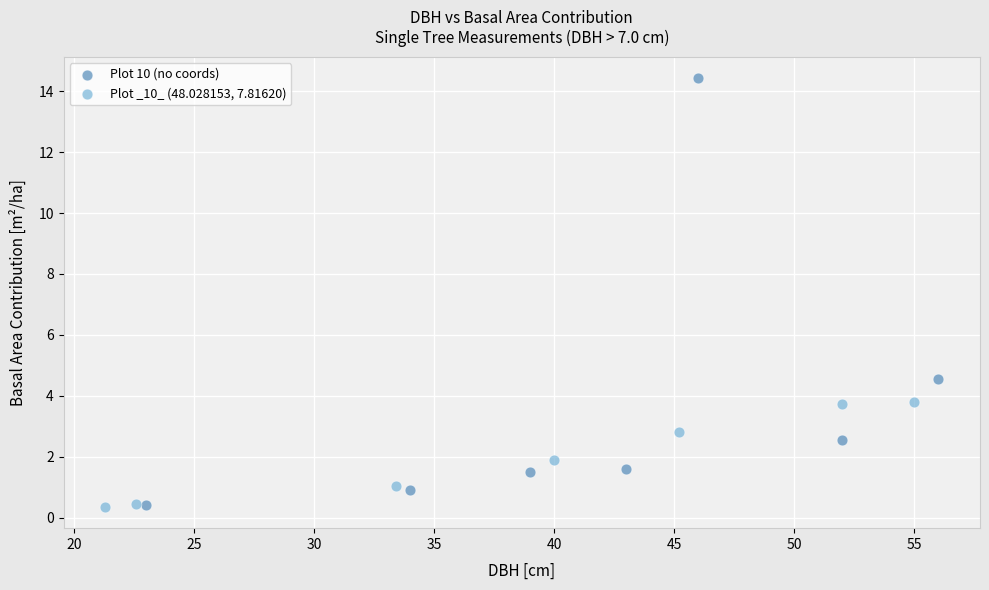

Which series reaches the maximum Y coordinate?

Plot 10 (no coords)